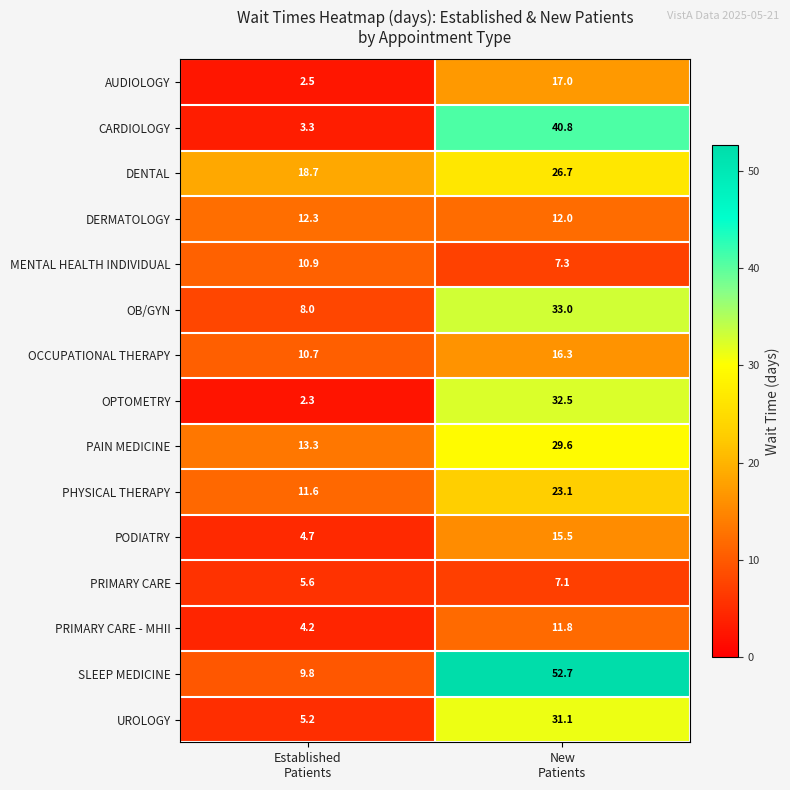

At which category is the sum across all series the highest?

New
Patients